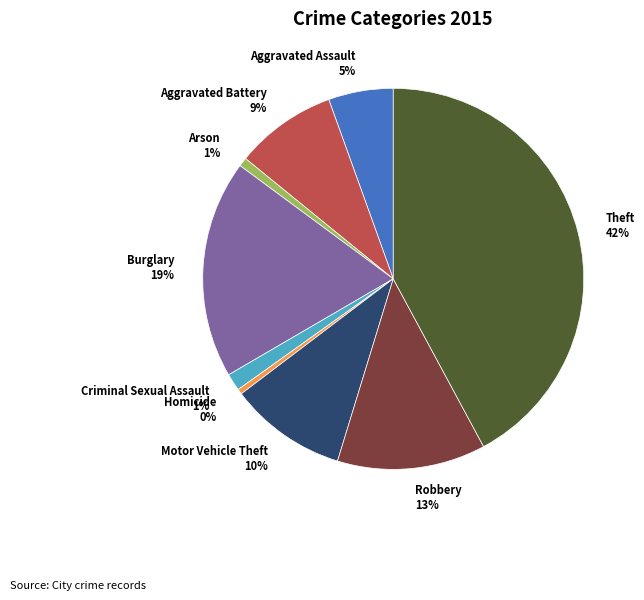

Does Homicide account for over 50% of the chart?

No